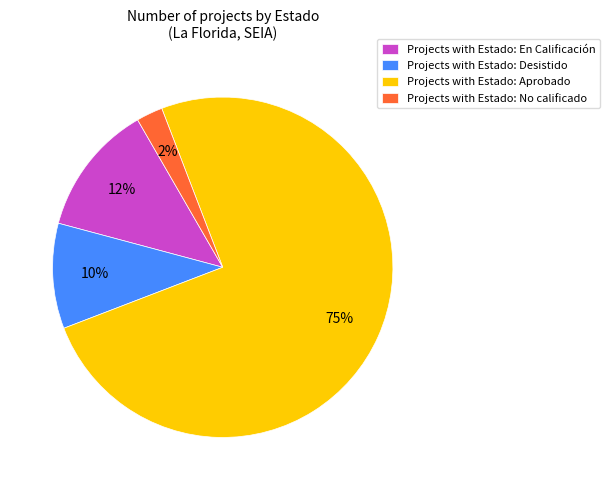

To the nearest percent, what portion does Projects with Estado: Desistido represent?

10%